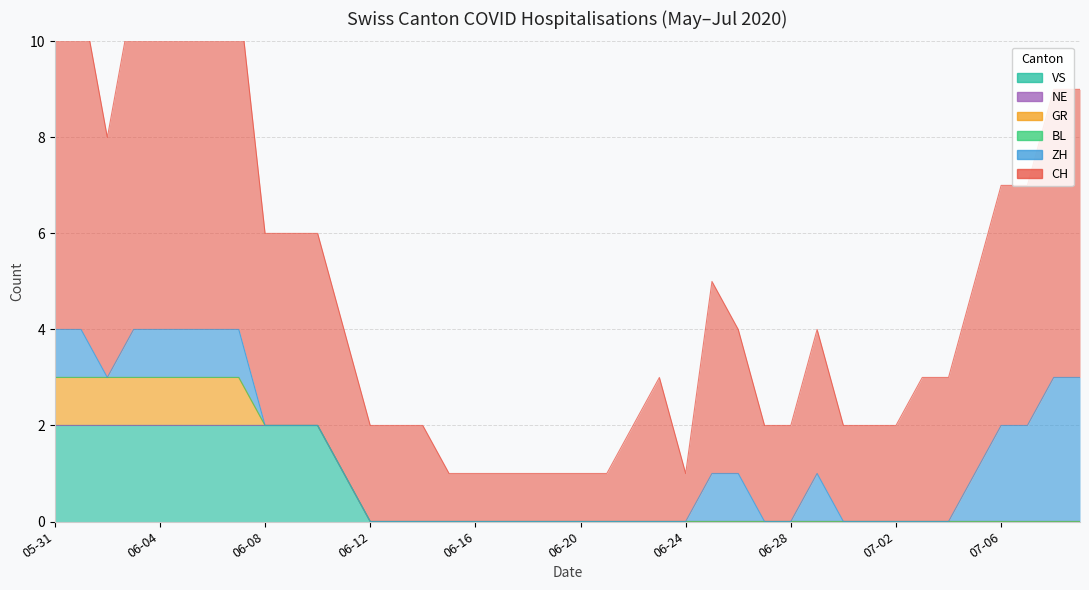

True or false: CH has more than 2 points higher than both neighbors.

False